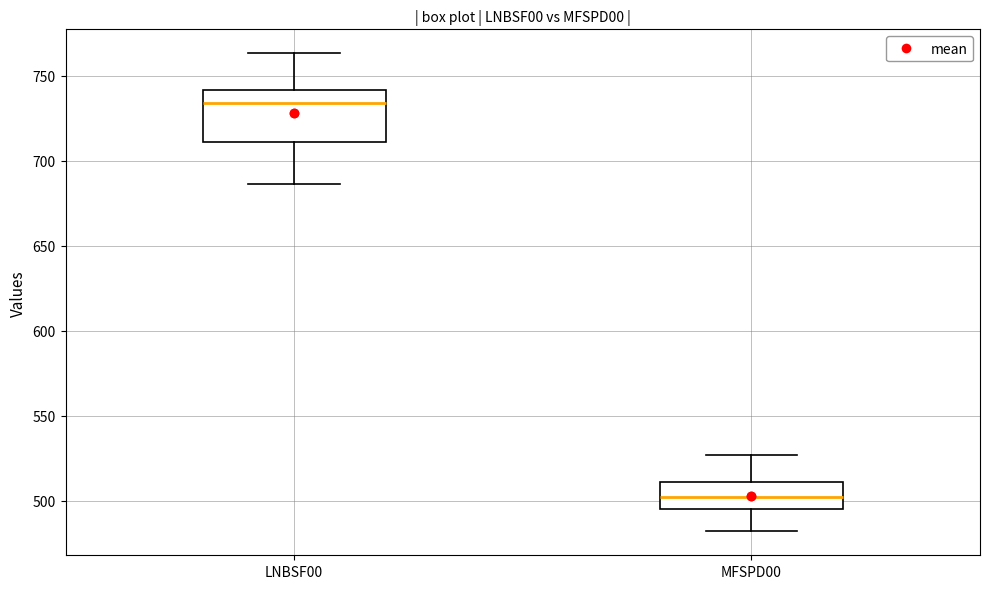

Comparing the boxes themselves (not the whiskers), which one is the tallest?

LNBSF00